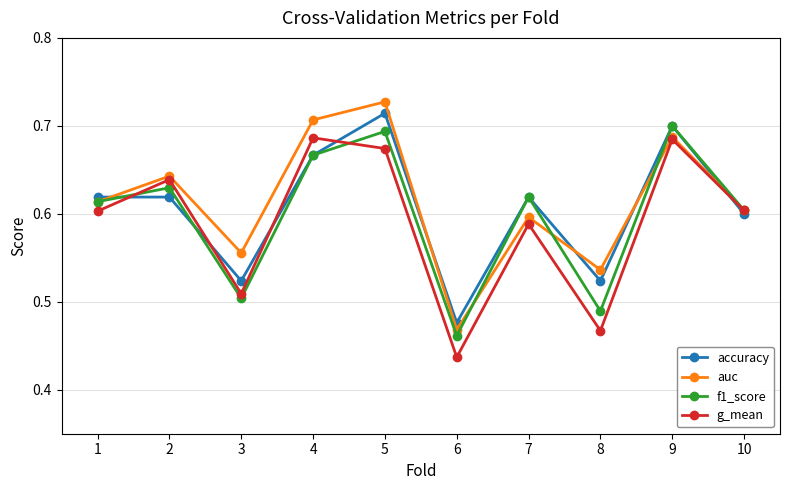

List the series in order of their overall mean, highest first.

auc, accuracy, f1_score, g_mean